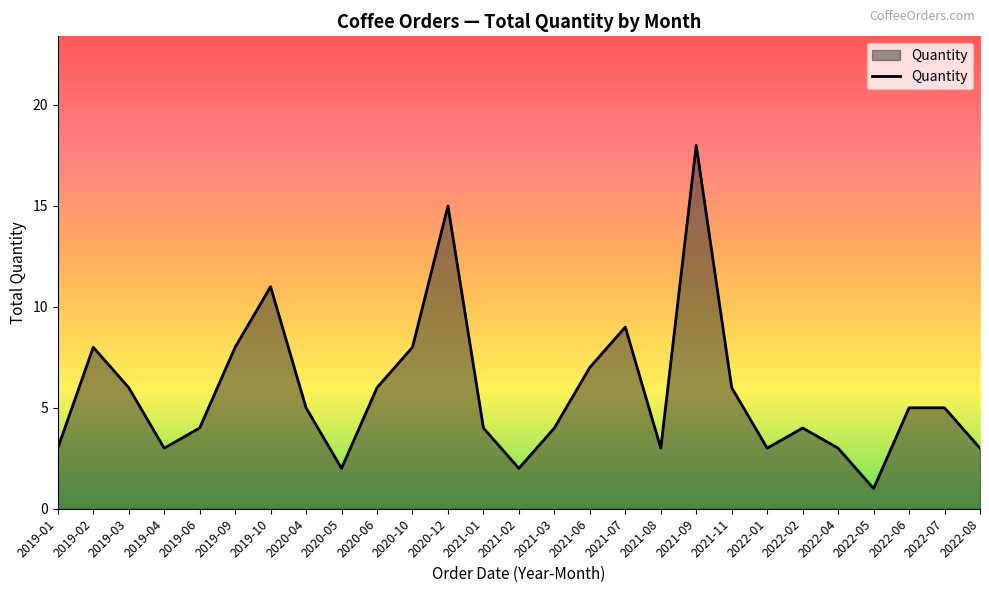

What is the difference between the maximum and minimum values?

17